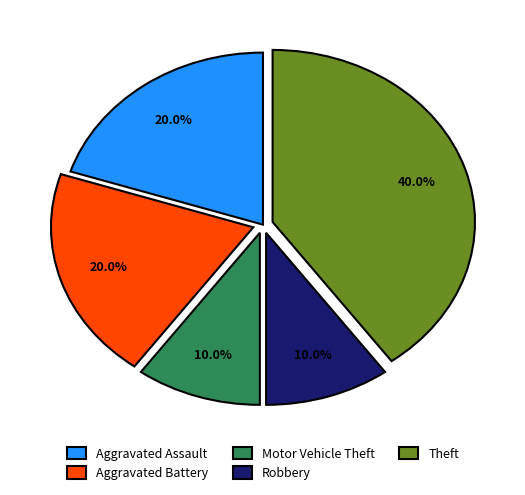

Is there a majority slice in this chart?

No